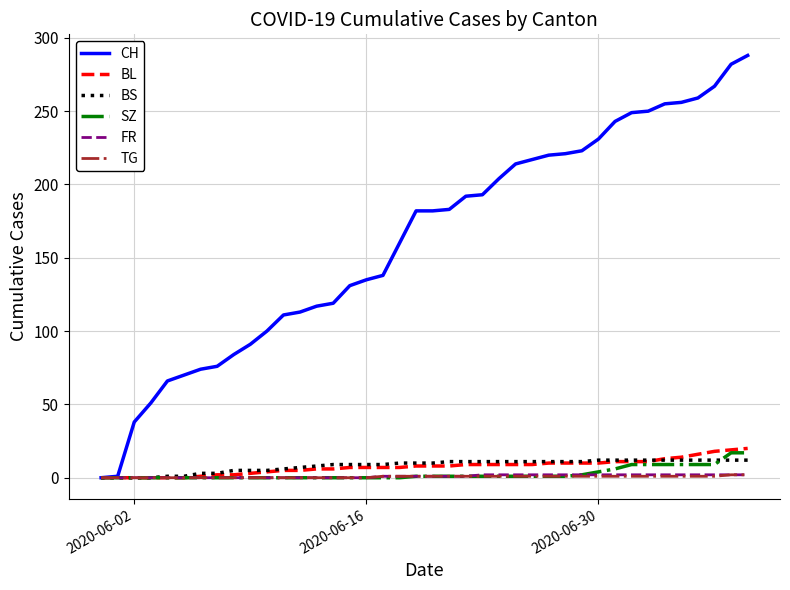

What is the highest value of the CH series?

288